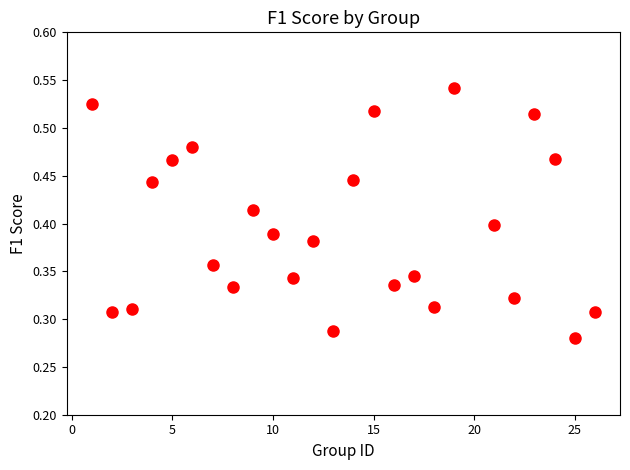

What is the range of X values (max minus min)?

25.0